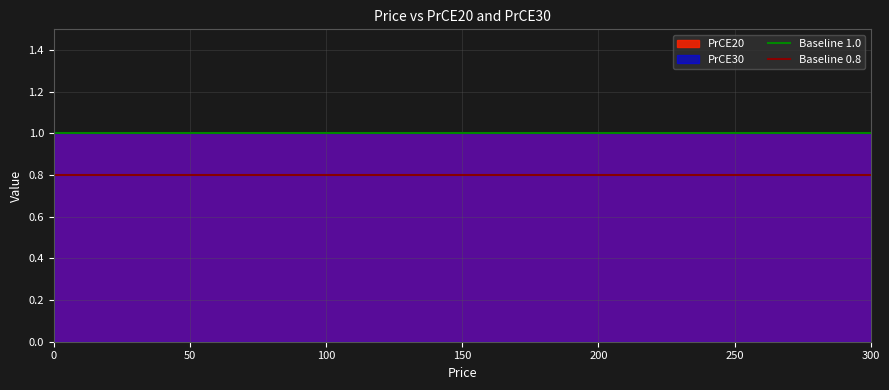

What value does the Baseline 0.8 series have at 0?

0.8